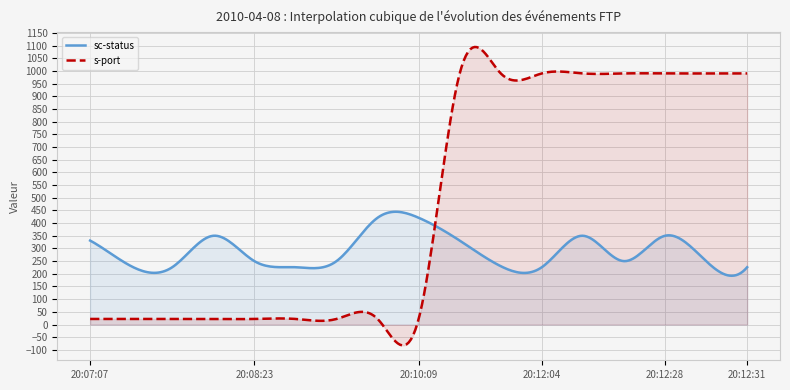

The s-port series shows 22 at 20:10:09. True or false?

True